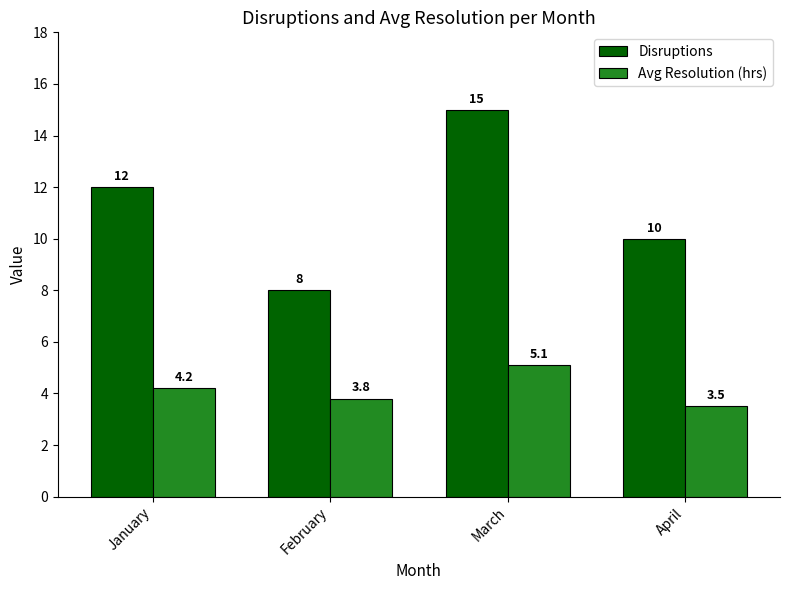

Is it true that Disruptions equals 12.0 at January?

True